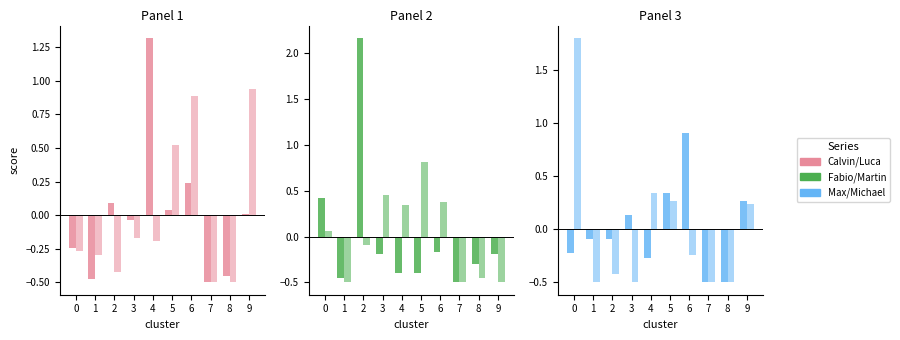

The Max series shows -0.2 at 4. True or false?

False